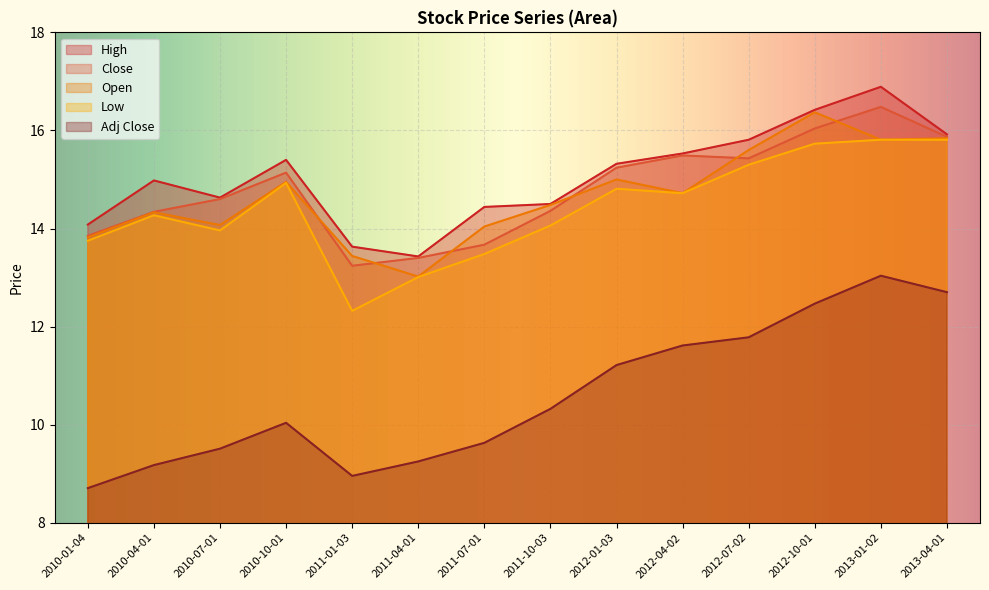

What is the maximum value for High?

16.9